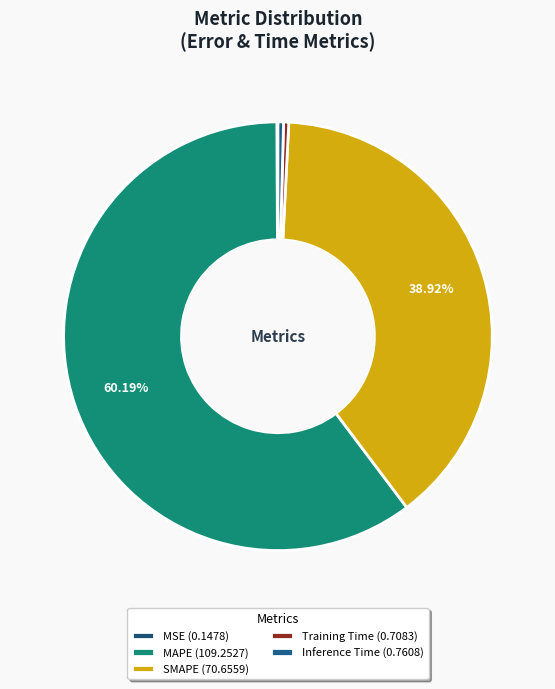

Which slice is the largest?

MAPE